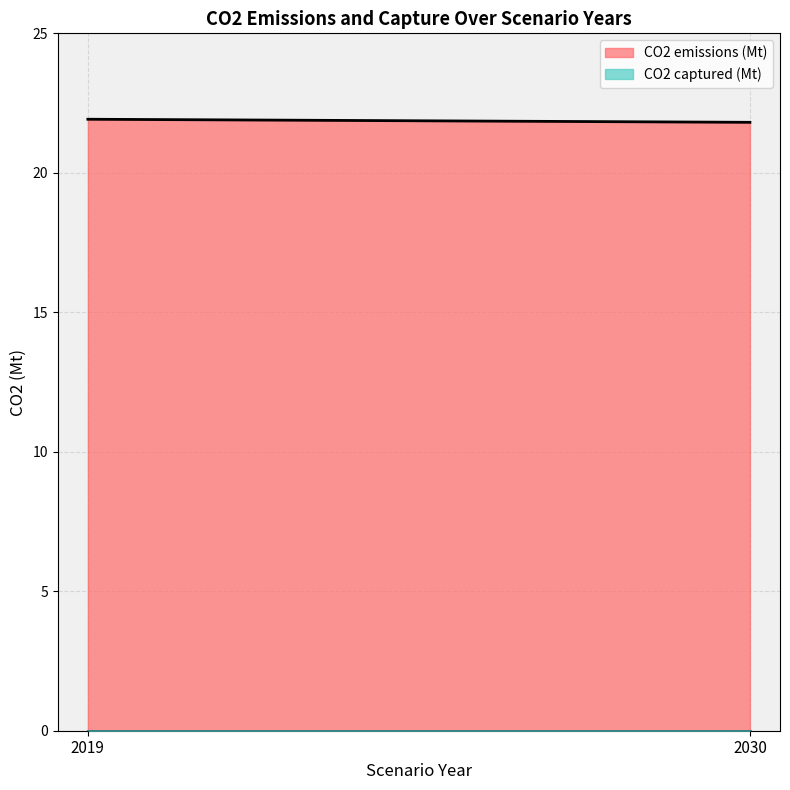

Which series changed the most between 2019 and 2030?

CO2 emissions (Mt)